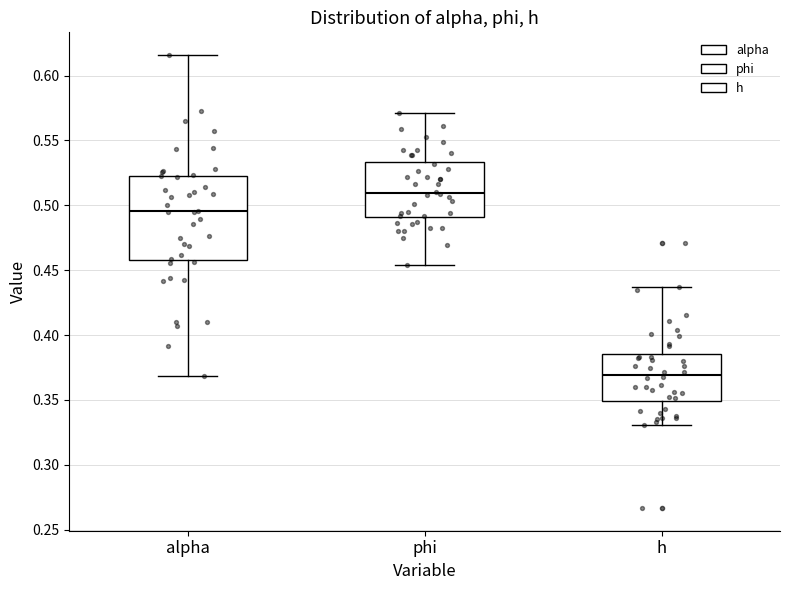

Which box is the tallest, from its lower edge to its upper edge?

alpha